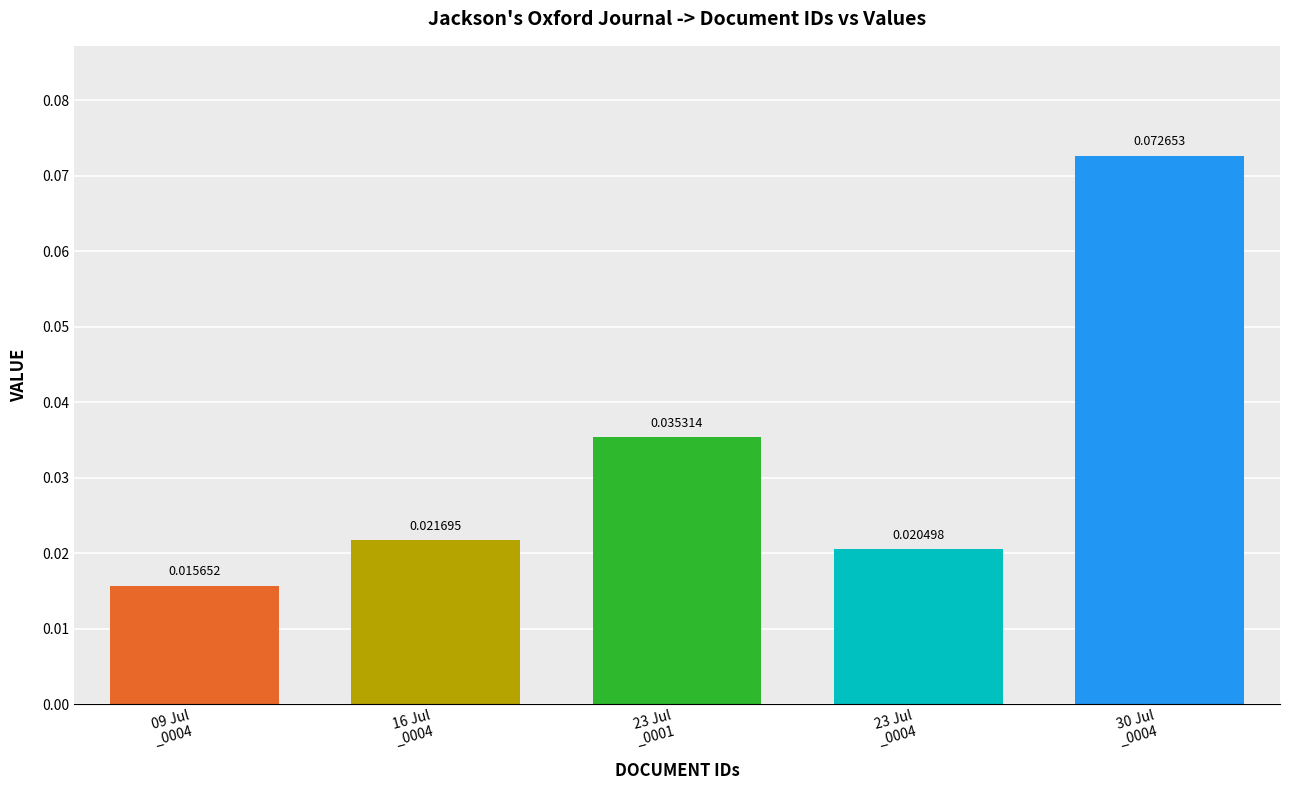

The value at 23 Jul
_0001 is 0.1. True or false?

False